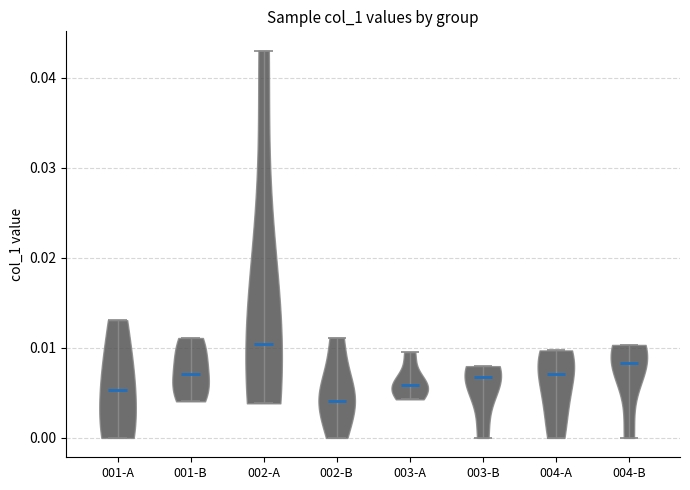

Reading left to right, read every violin against the y-axis: where its median line is, and the lowest and highest points it reaches. The values are not printed on the chart, so give them approximately, as read against the axis.

001-A: median line 0.005, lowest point 0.000, highest point 0.013
001-B: median line 0.007, lowest point 0.004, highest point 0.011
002-A: median line 0.010, lowest point 0.004, highest point 0.043
002-B: median line 0.004, lowest point 0.000, highest point 0.011
003-A: median line 0.006, lowest point 0.004, highest point 0.010
003-B: median line 0.007, lowest point 0.000, highest point 0.008
004-A: median line 0.007, lowest point 0.000, highest point 0.010
004-B: median line 0.008, lowest point 0.000, highest point 0.010